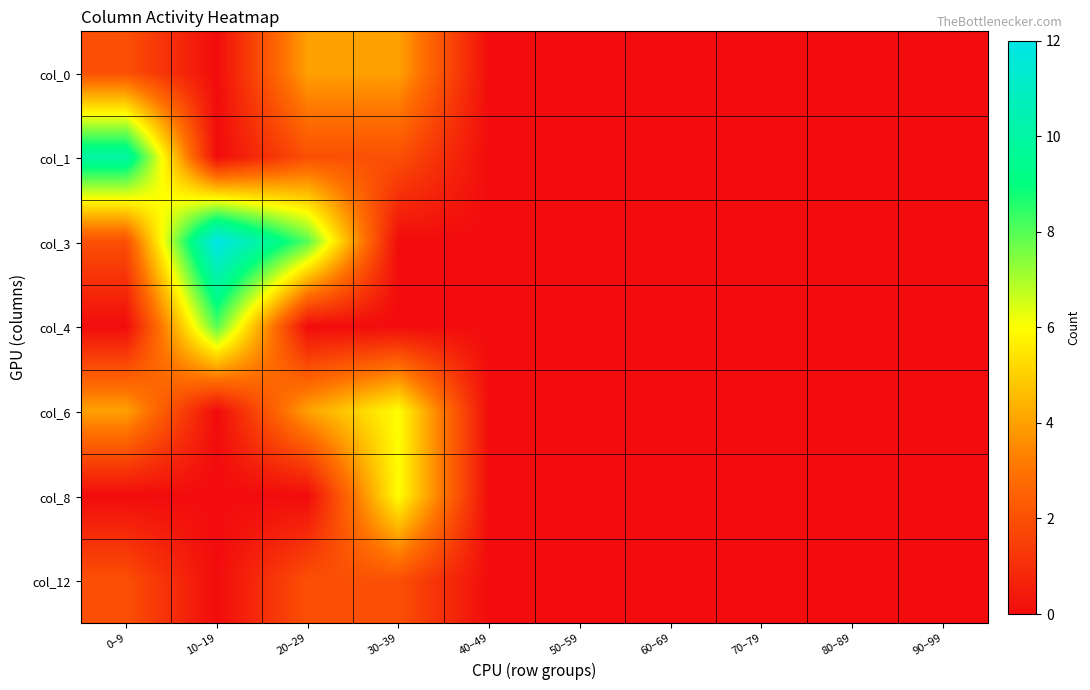

Which series has the largest range (max minus min)?

col_3